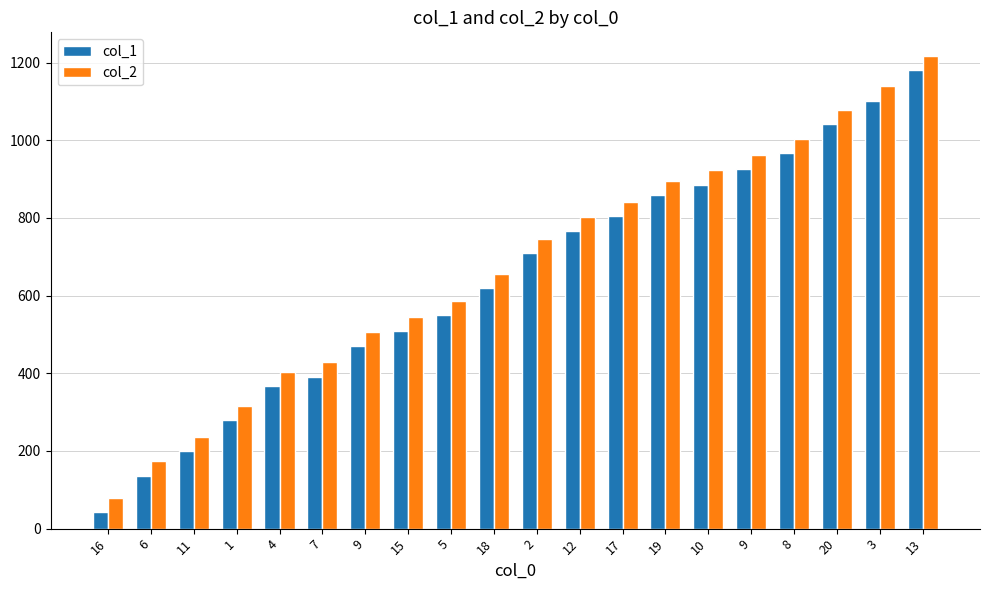

What are all the series names shown in the legend?

col_1, col_2